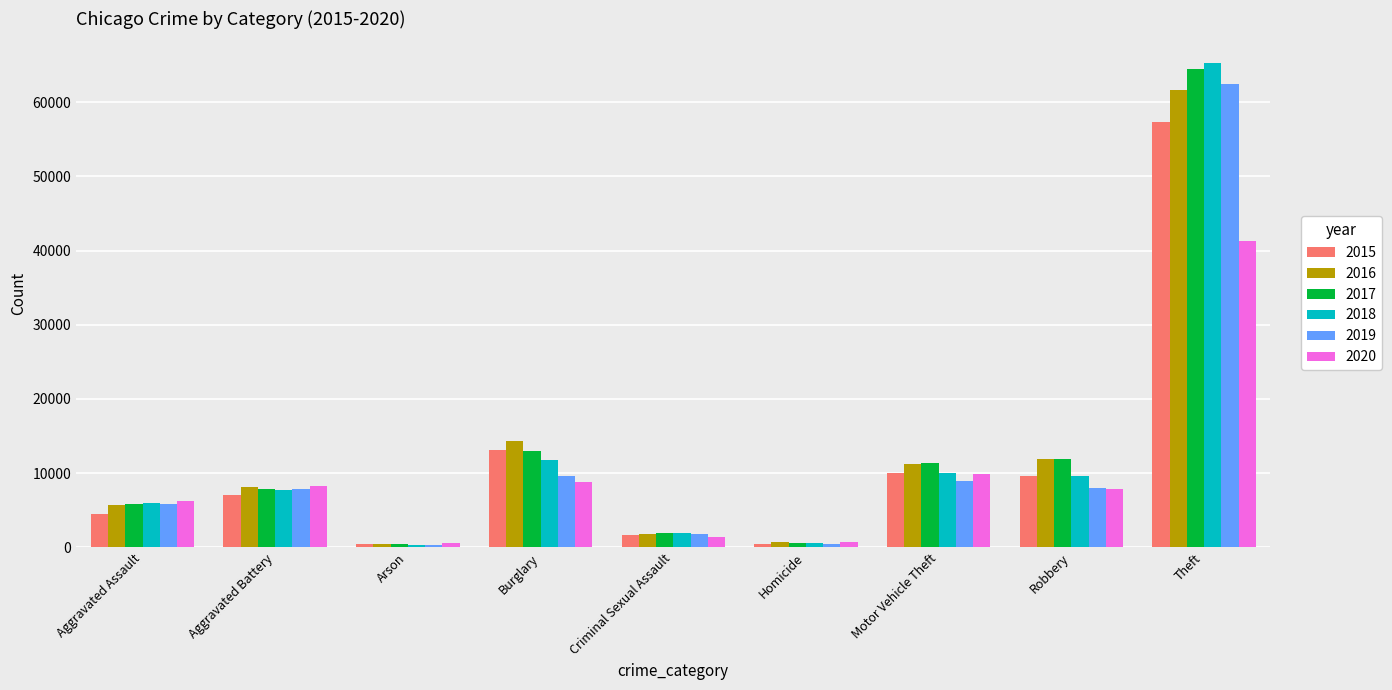

What position from the left is Criminal Sexual Assault?

5